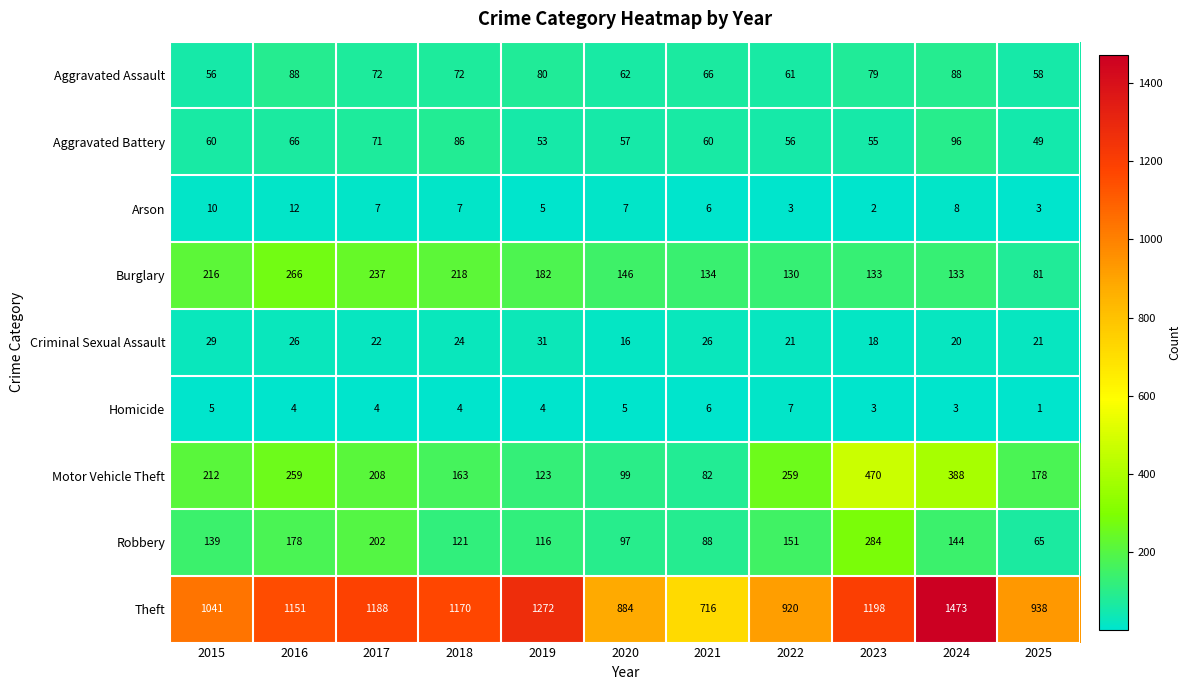

True or false: Theft has a value of 920 at 2022.

True